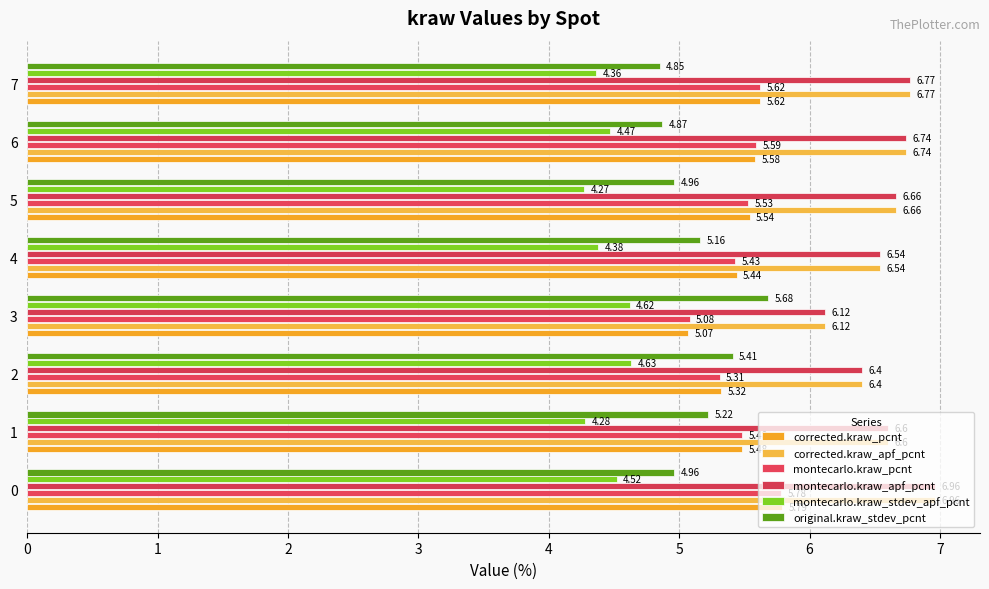

Is it true that corrected.kraw_pcnt equals 2.0 at 2?

False